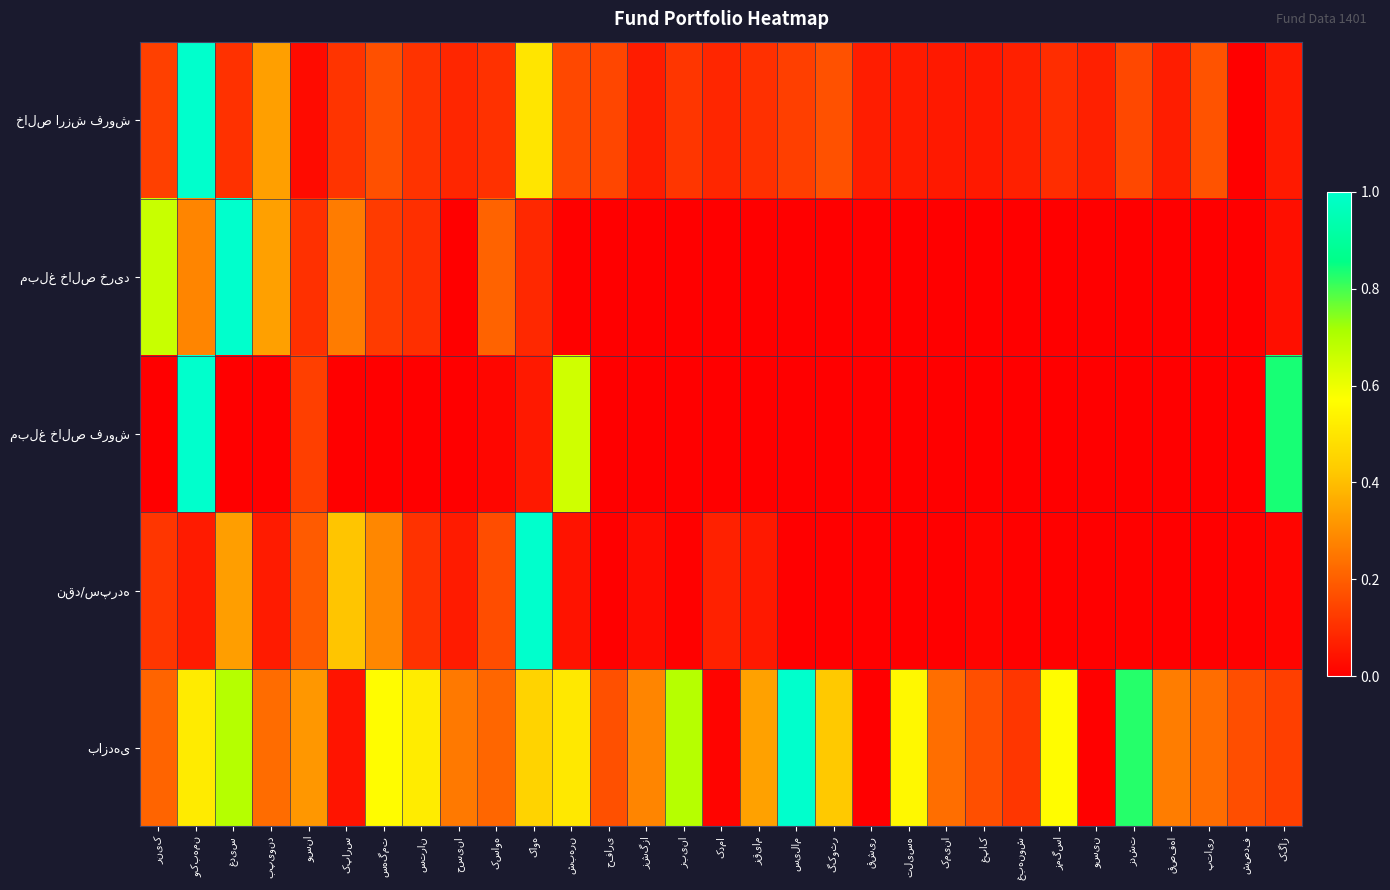

What is the maximum value shown in the chart?

1.0